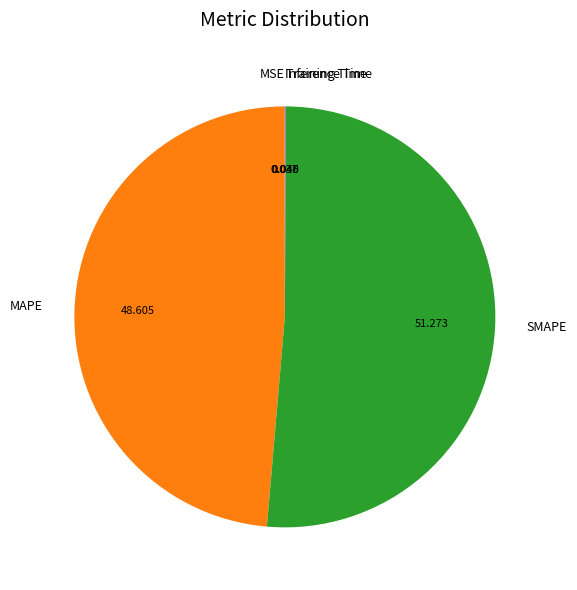

Which slice is the largest?

SMAPE